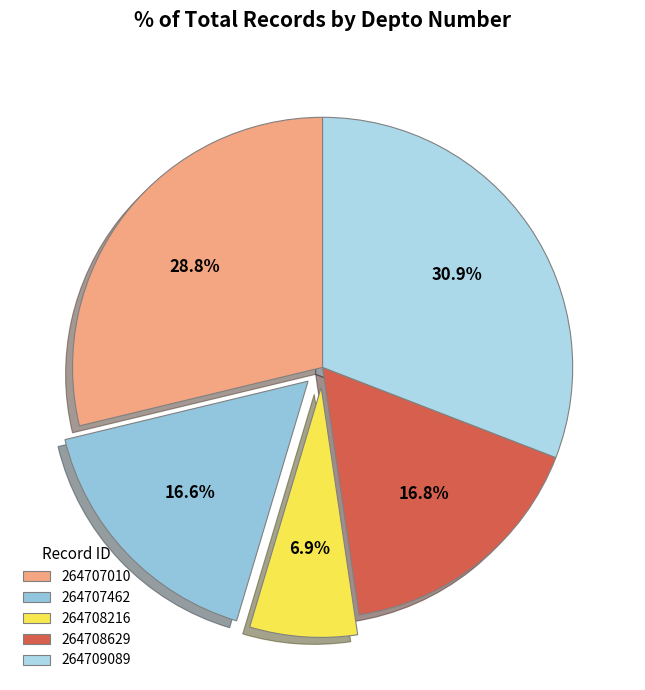

Rank the categories by value from lowest to highest.

264708216, 264707462, 264708629, 264707010, 264709089